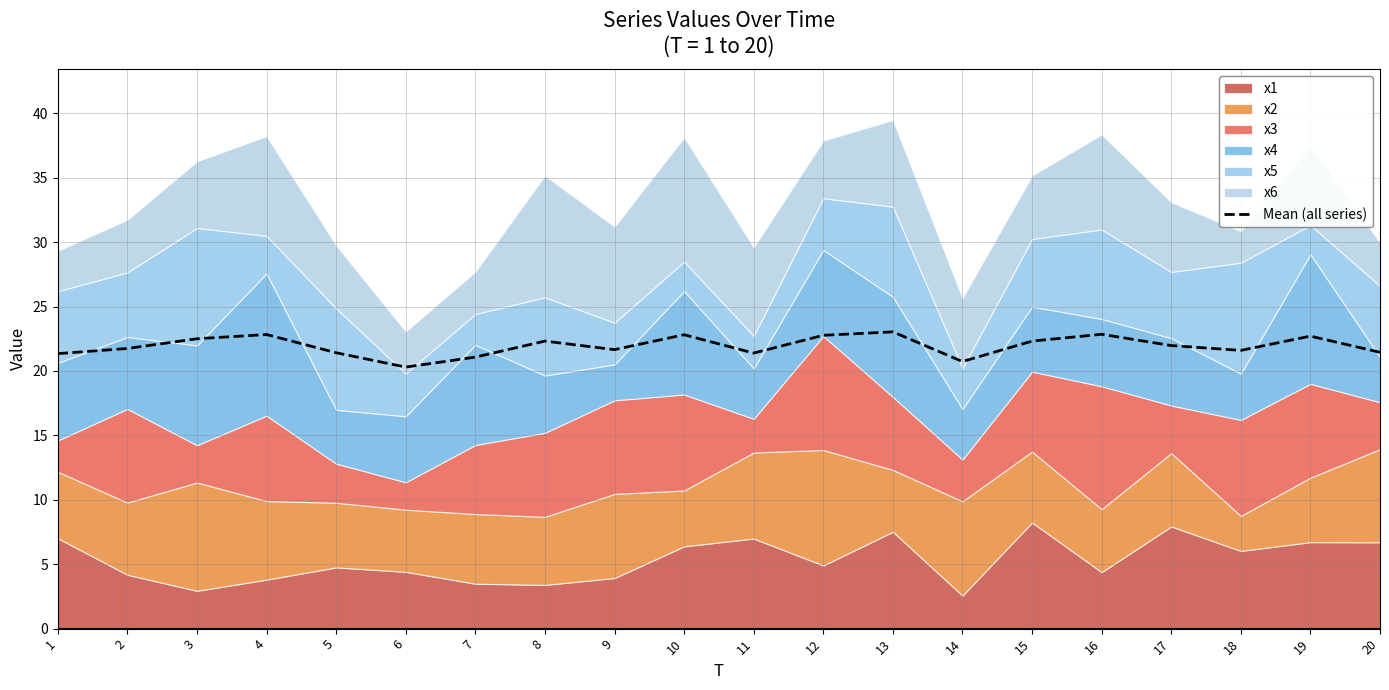

Rank the categories by value from highest to lowest.

13, 16, 4, 10, 12, 19, 3, 8, 15, 17, 2, 9, 18, 20, 5, 11, 1, 7, 14, 6